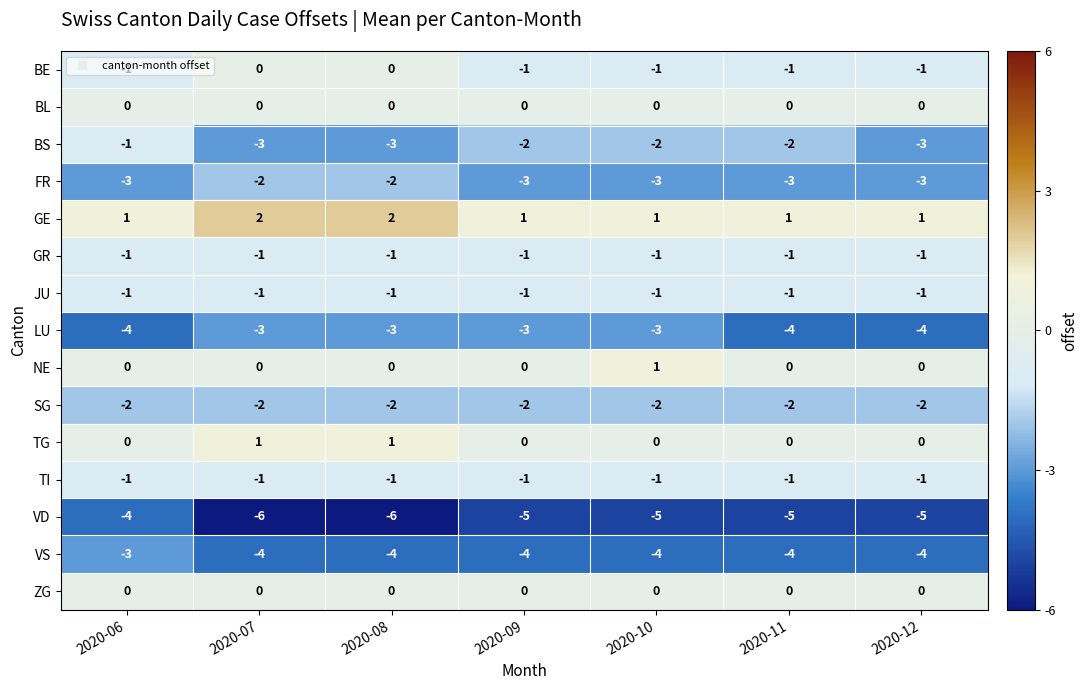

What is the approximate value of FR at 2020-09?

-3